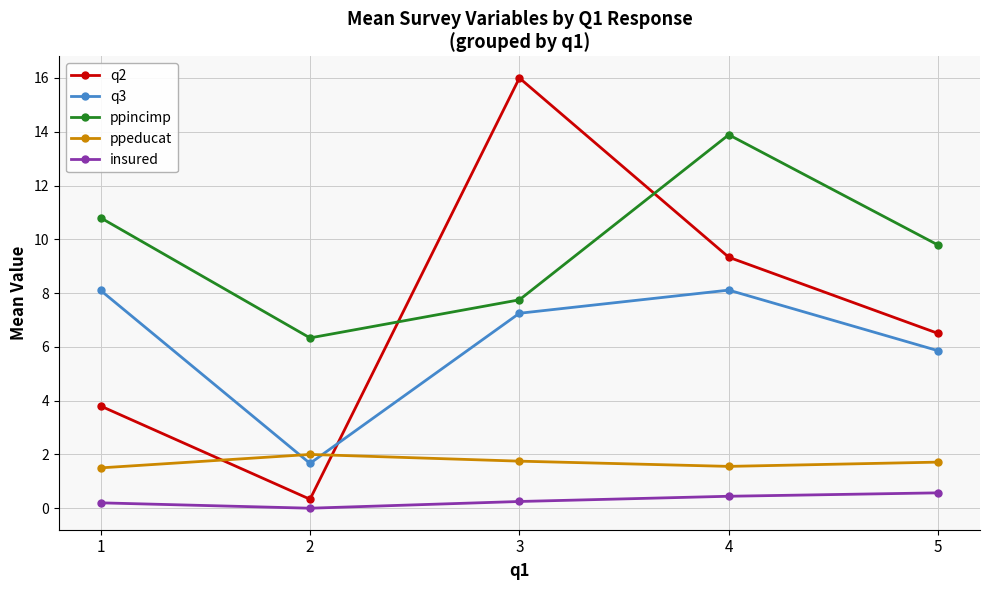

Does the chart display data point markers on the line(s)?

Yes